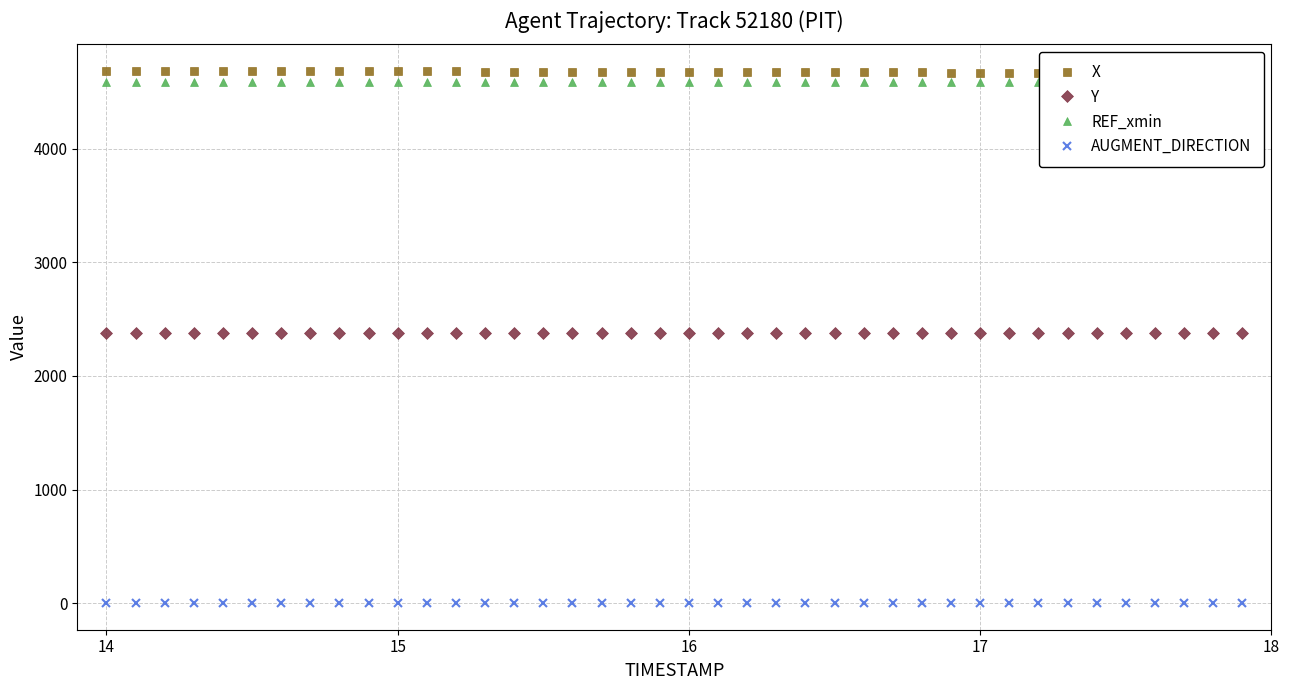

Where does the Y series first go above 2377?

14